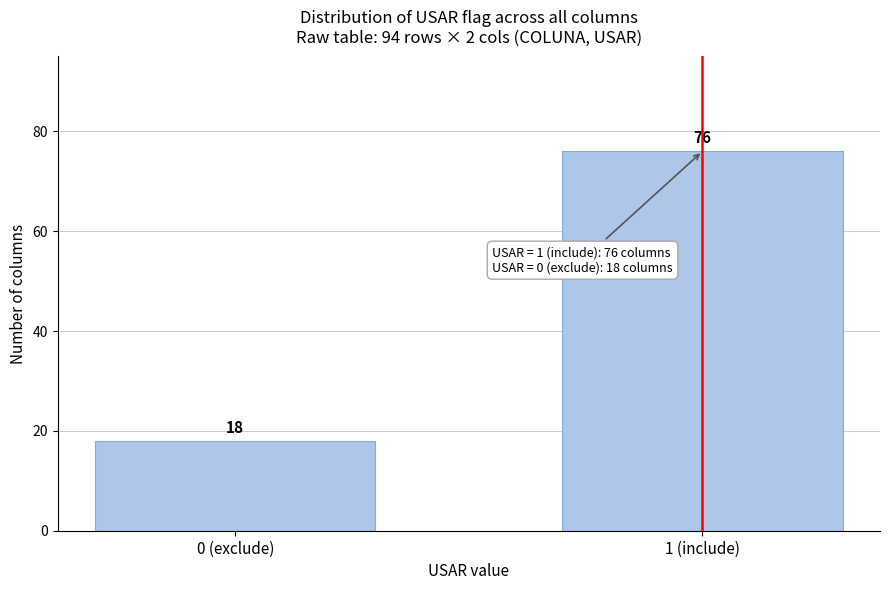

Reading left to right, extract all data points from this chart.

0 (exclude)=18	1 (include)=76